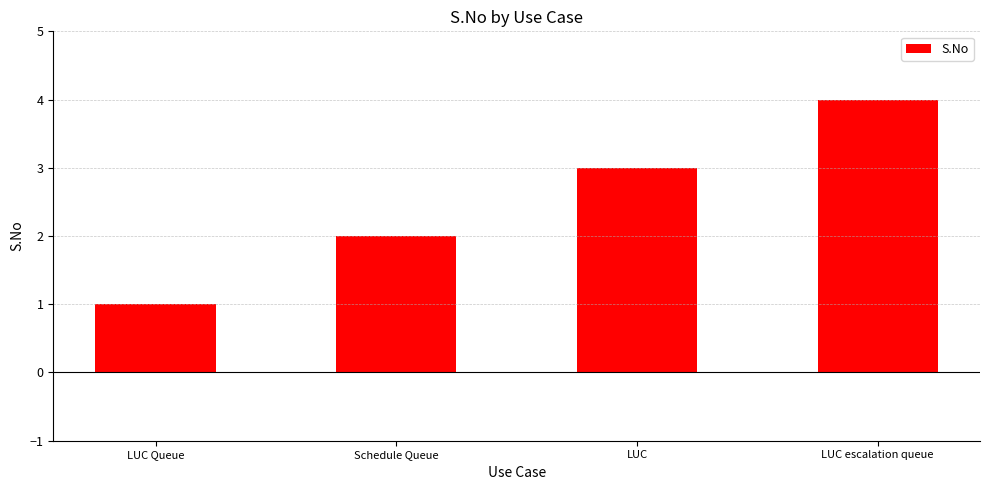

What is the greatest value displayed?

4